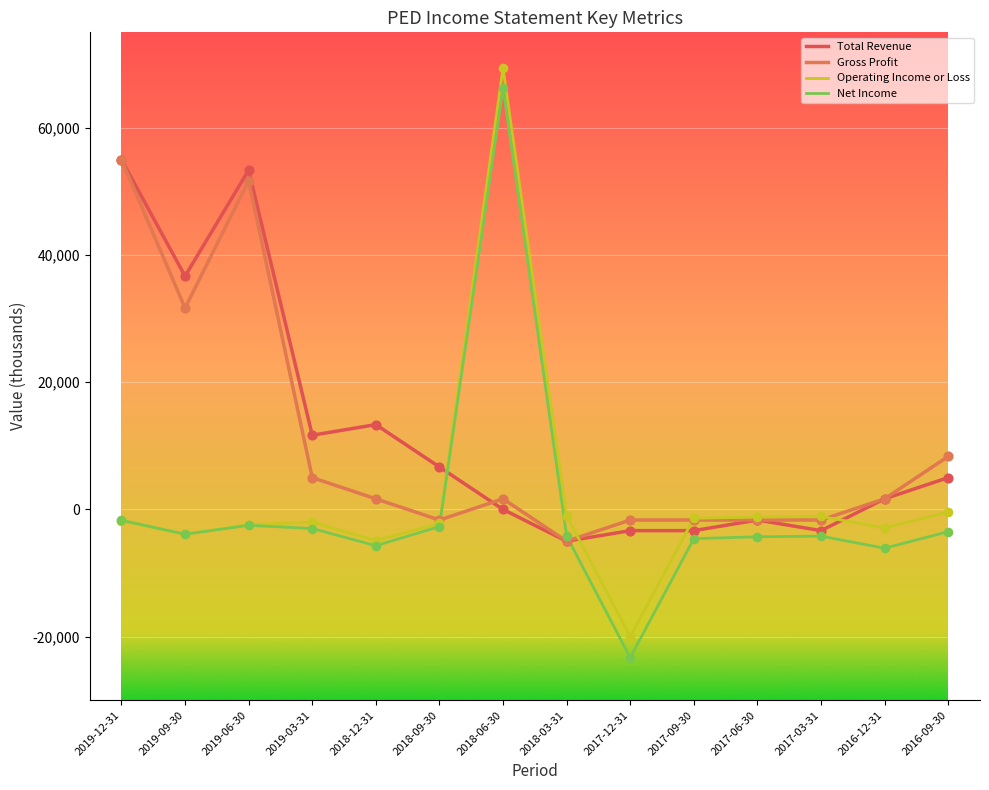

Which series has the largest total across all categories?

Total Revenue